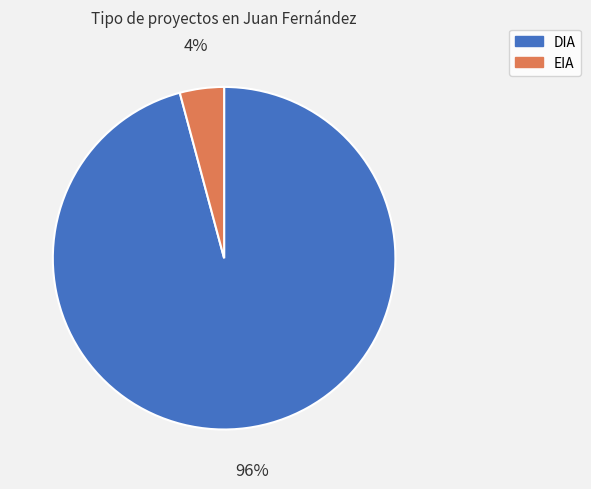

Count the number of slices in the pie.

2